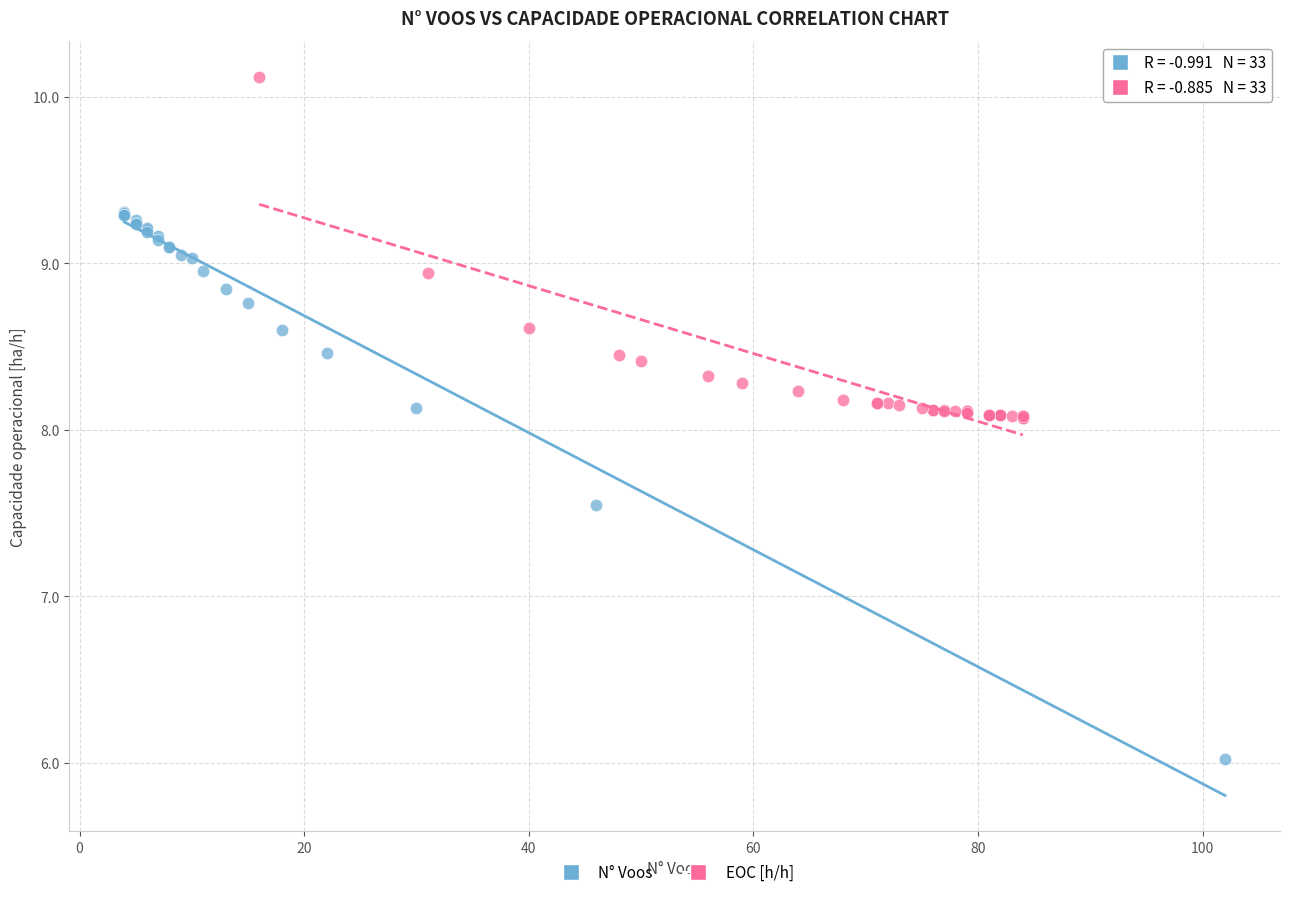

Which series reaches the maximum Y coordinate?

EOC [h/h]